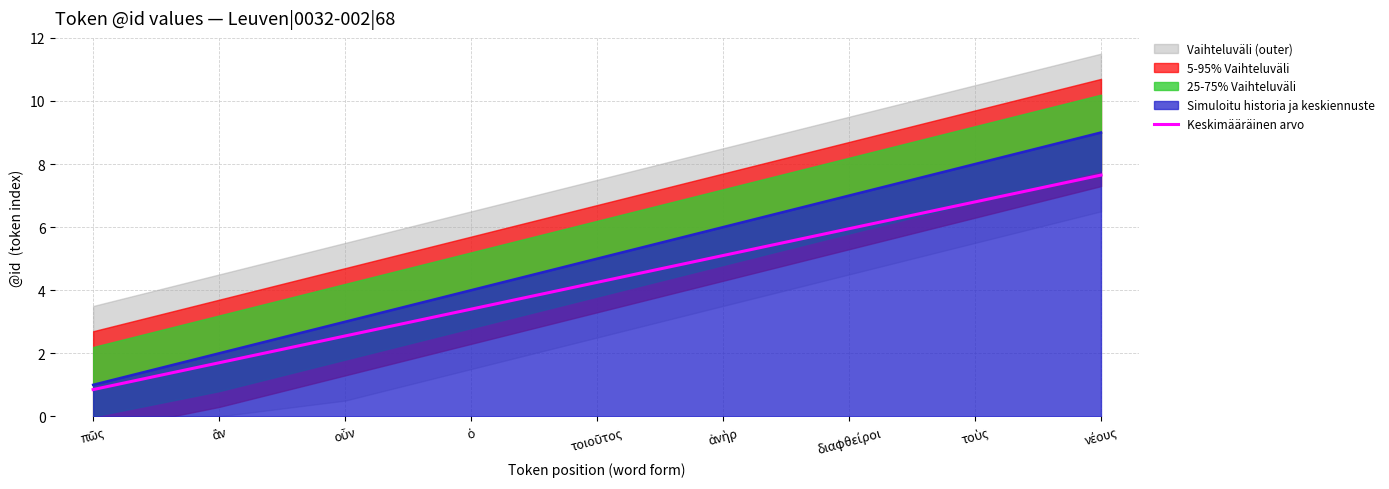

What is the difference between the values at οὖν and ἀνὴρ?

2.5